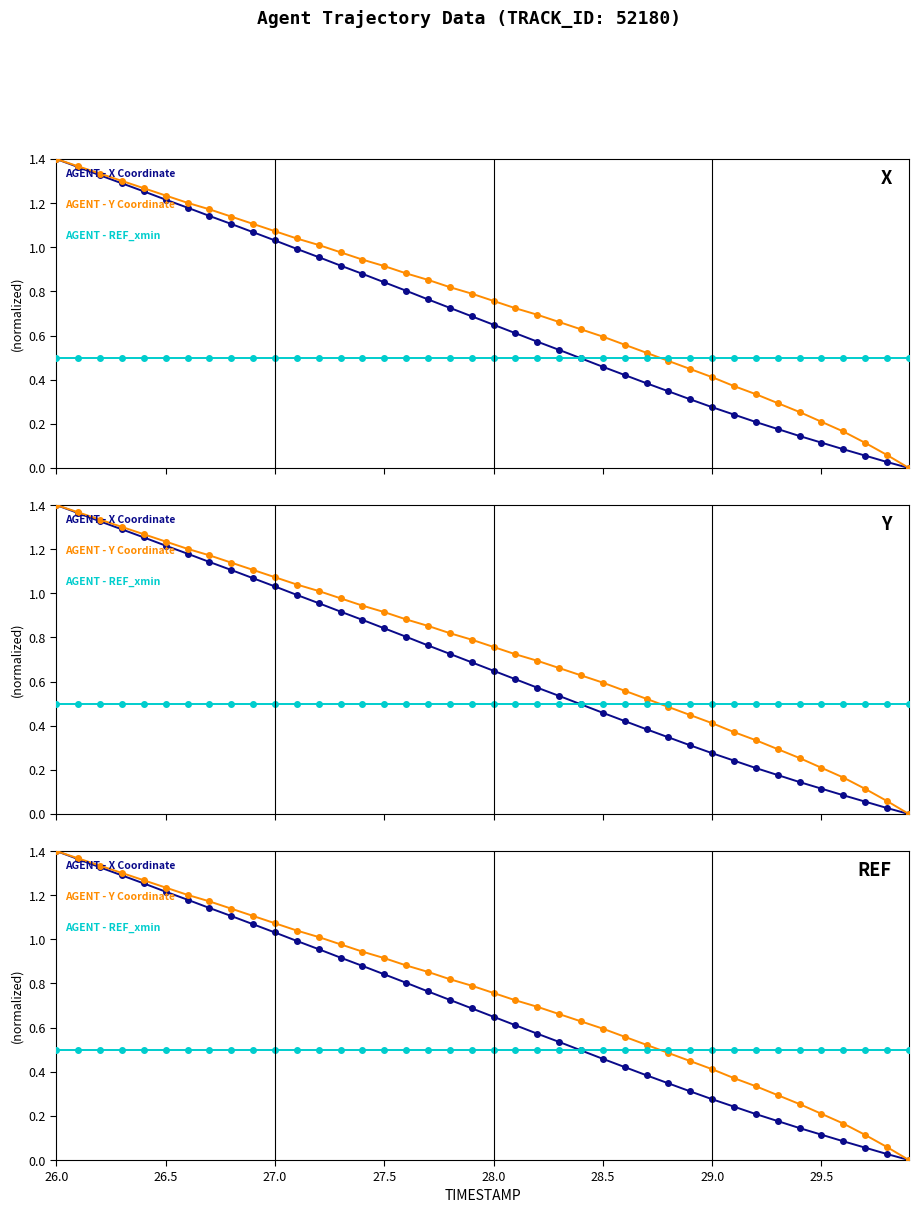

What is the value of the REF_xmin (normalized) point at the 18th from the left?

0.5